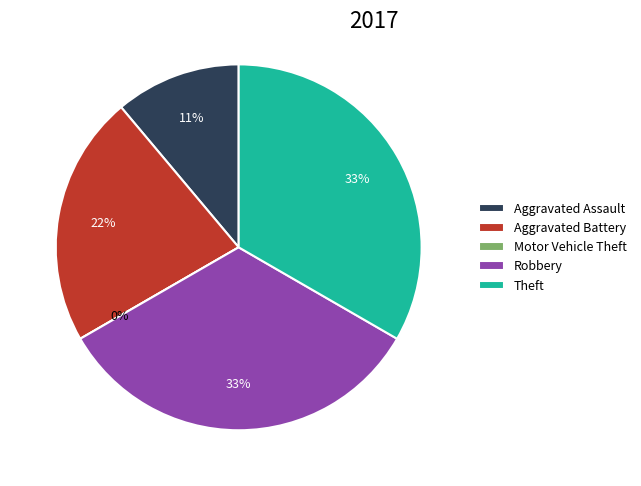

How many segments does this pie chart have?

5